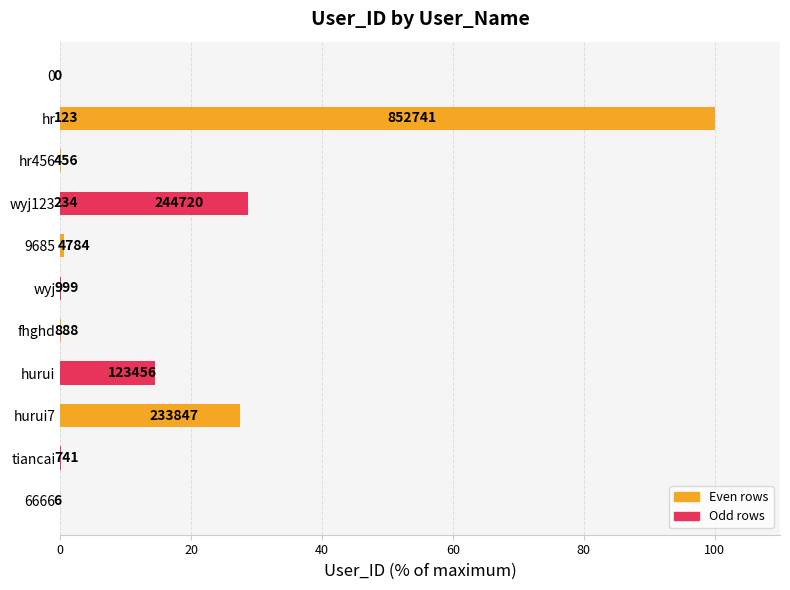

What position from the left is 80?

5